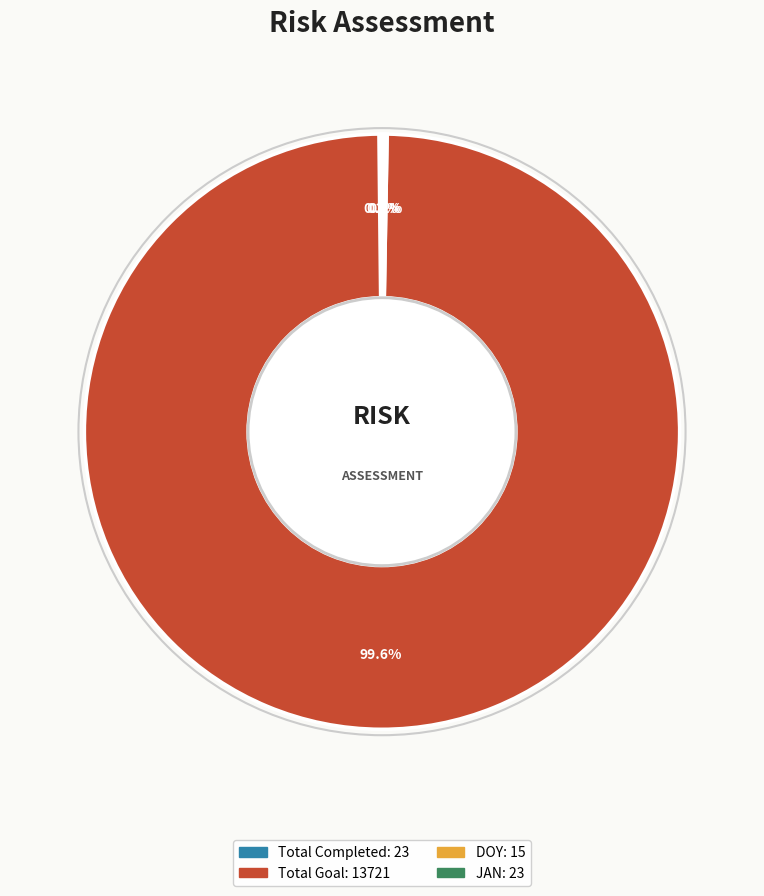

What is the largest slice in the pie chart?

Total Goal